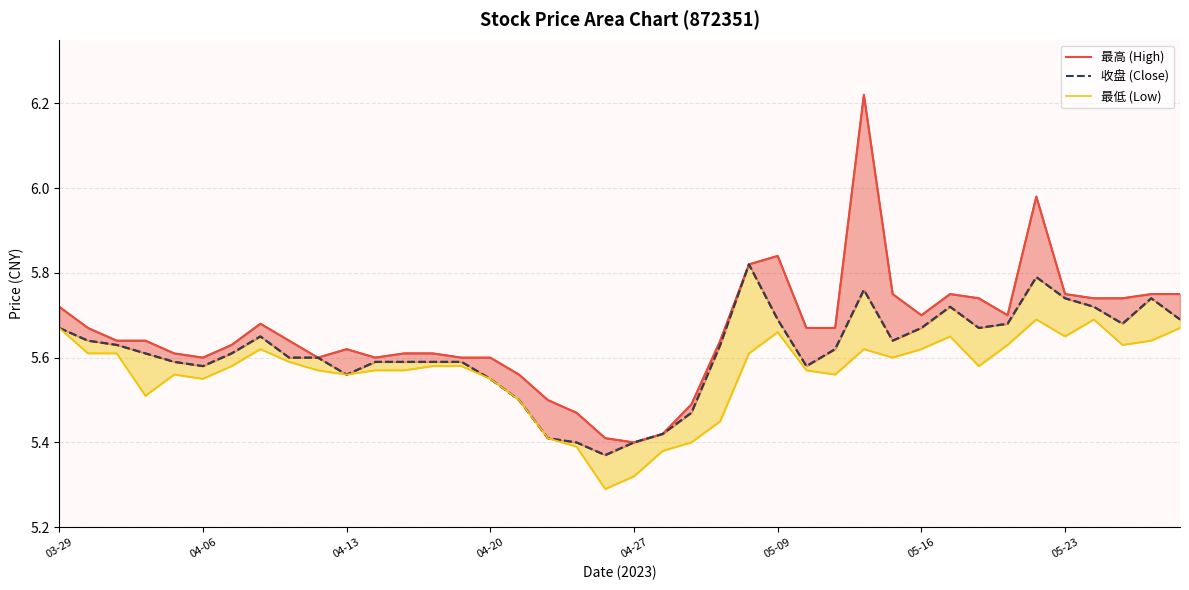

Read the 最低 (Low) value at 29.

5.6